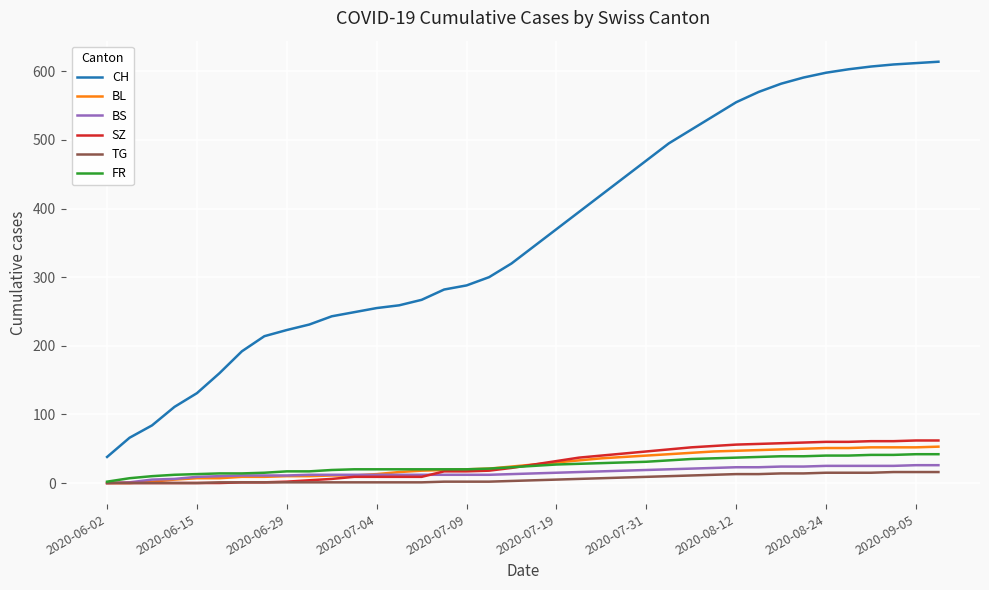

True or false: CH and FR intersect in this chart.

False